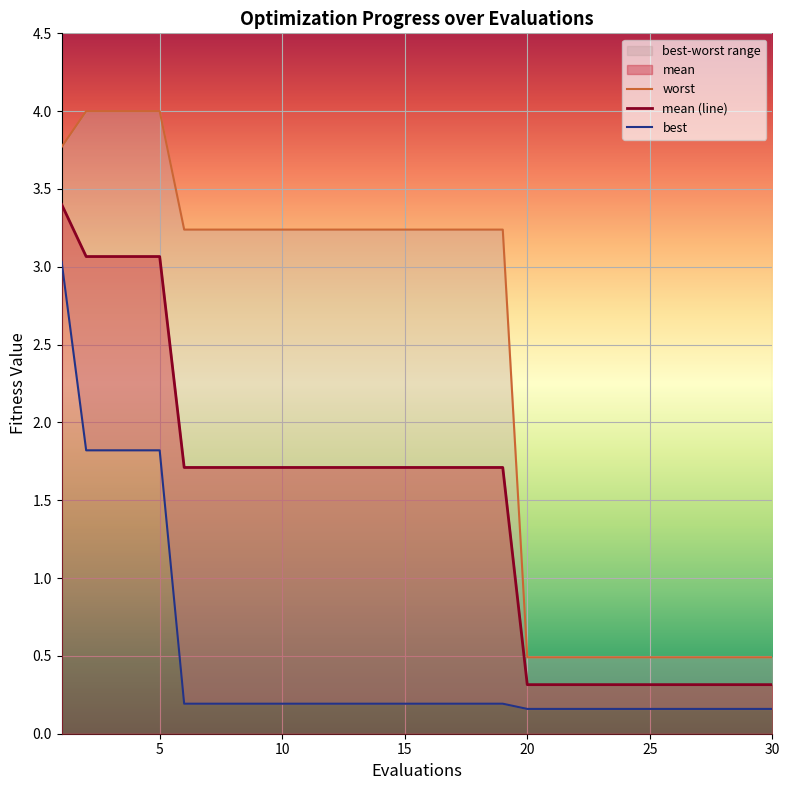

True or false: mean (line) and worst cross at least once.

False